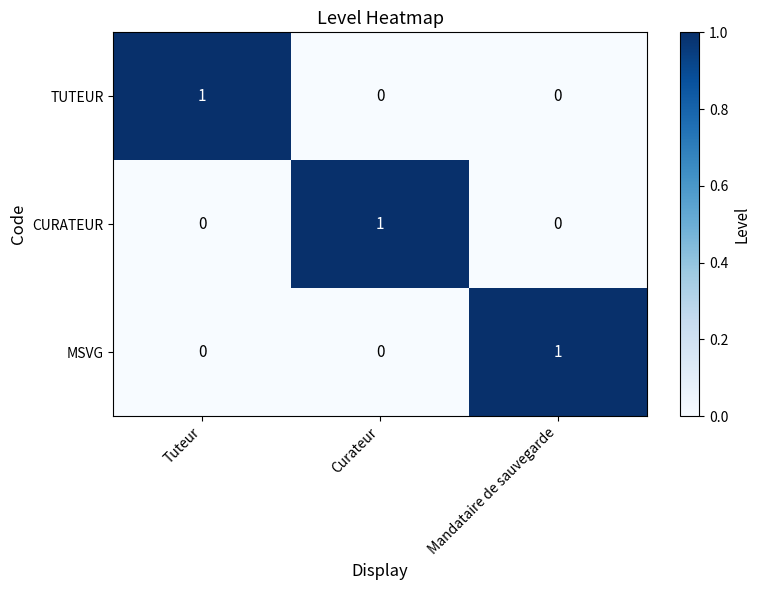

Which category has the highest value in the MSVG series?

Mandataire de sauvegarde